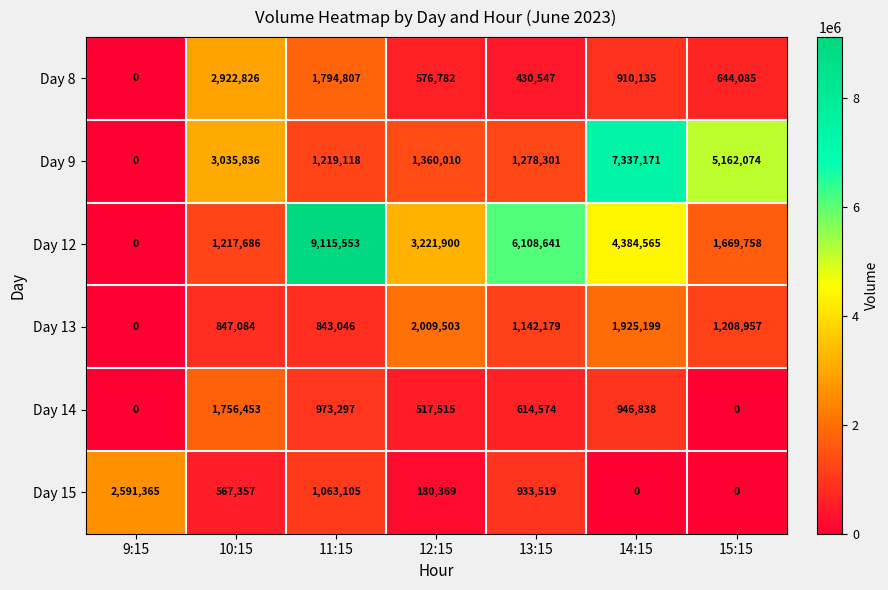

At which label does Day 14 first exceed 614574?

10:15